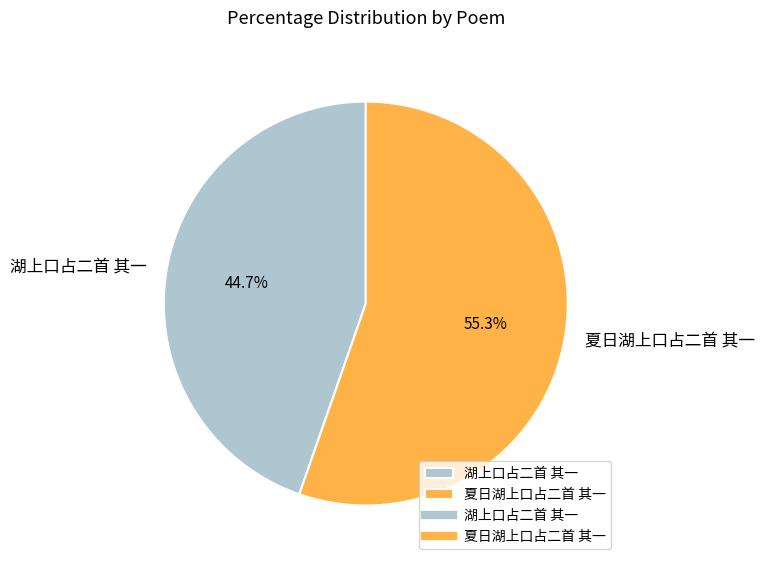

The 夏日湖上口占二首 其一 slice represents 55% of the pie. True or false?

True